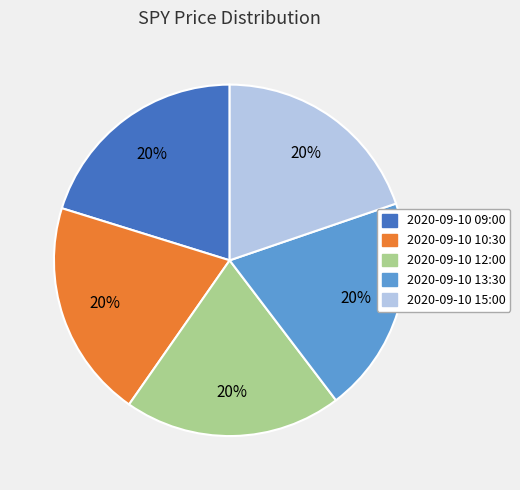

Do 2020-09-10 09:00 and 2020-09-10 15:00 together represent more than half of the pie?

No